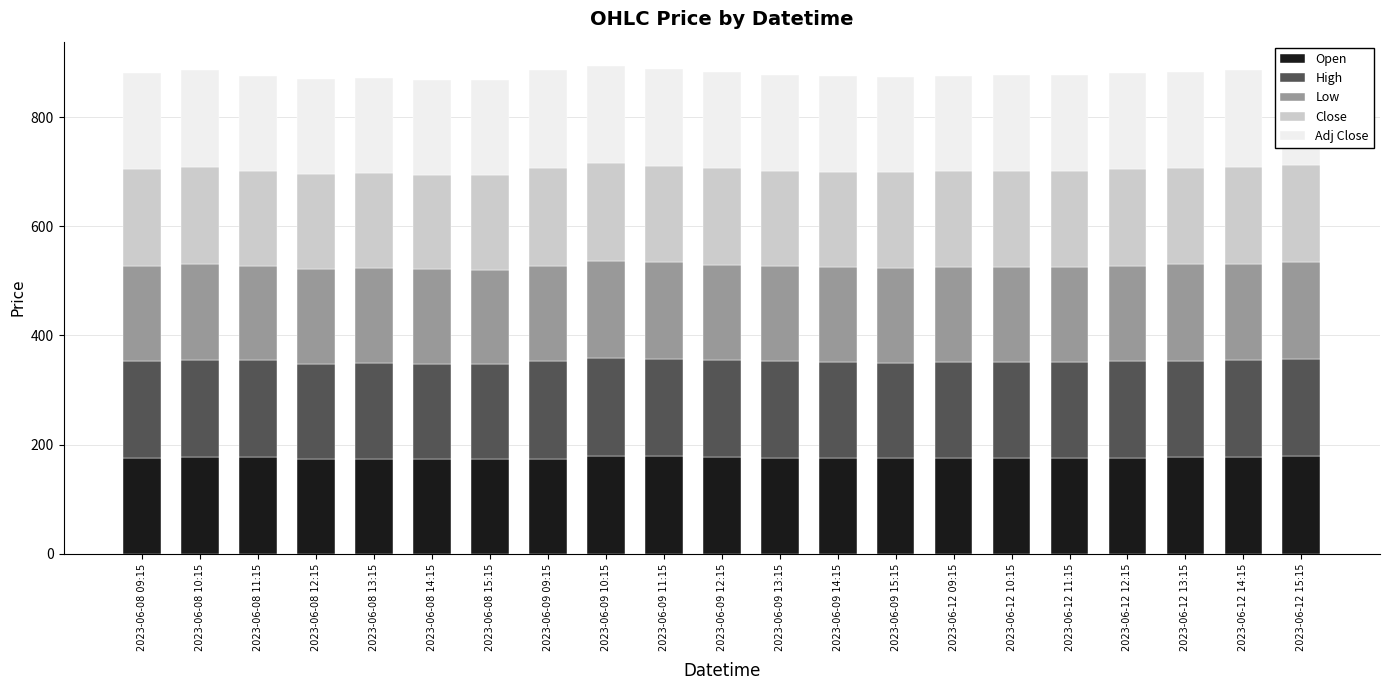

What is the maximum value for Open?

179.6